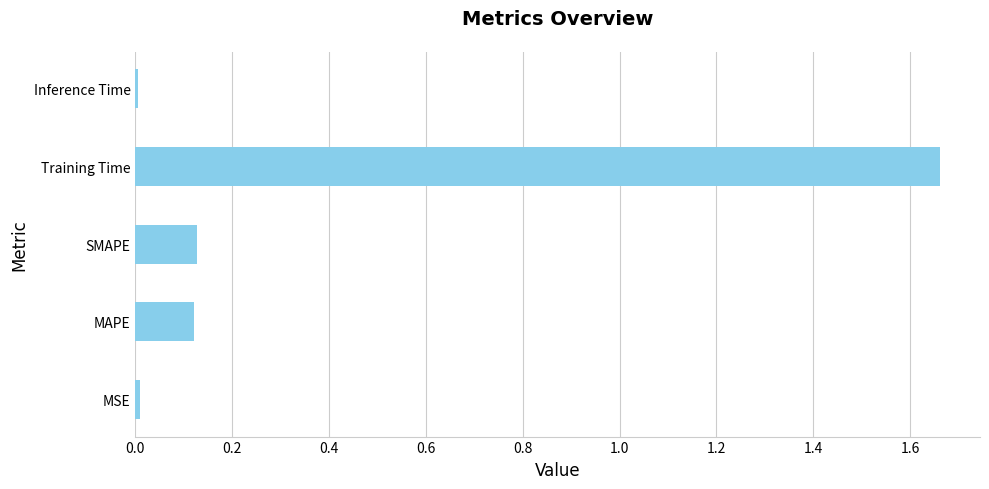

True or false: the data shows 0.8 at Training Time.

False